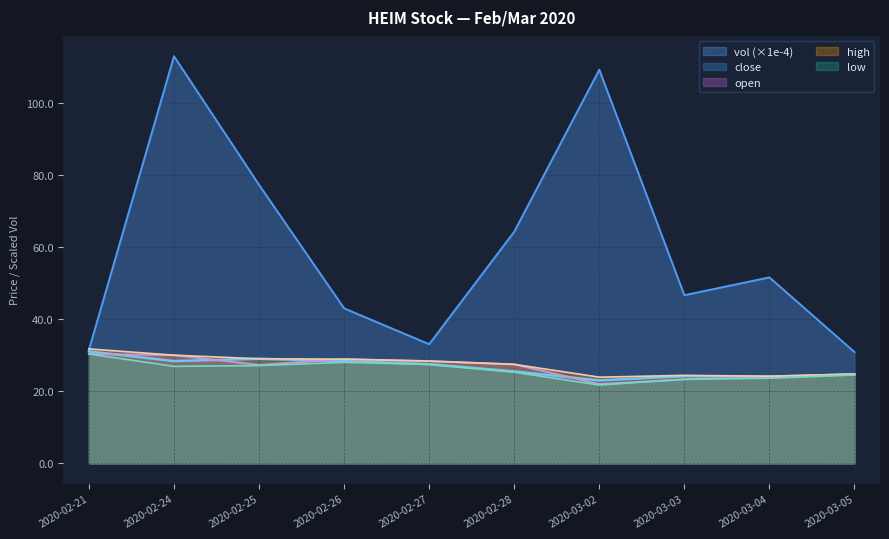

What is the spread (max minus min) of values at 2020-02-25?

50.1